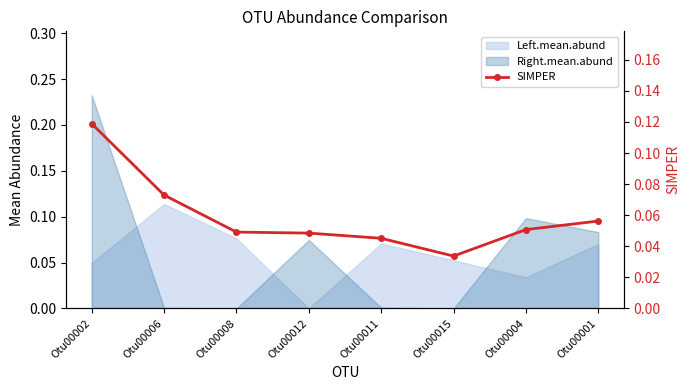

Where is the data nearest to the value 0?

Otu00015